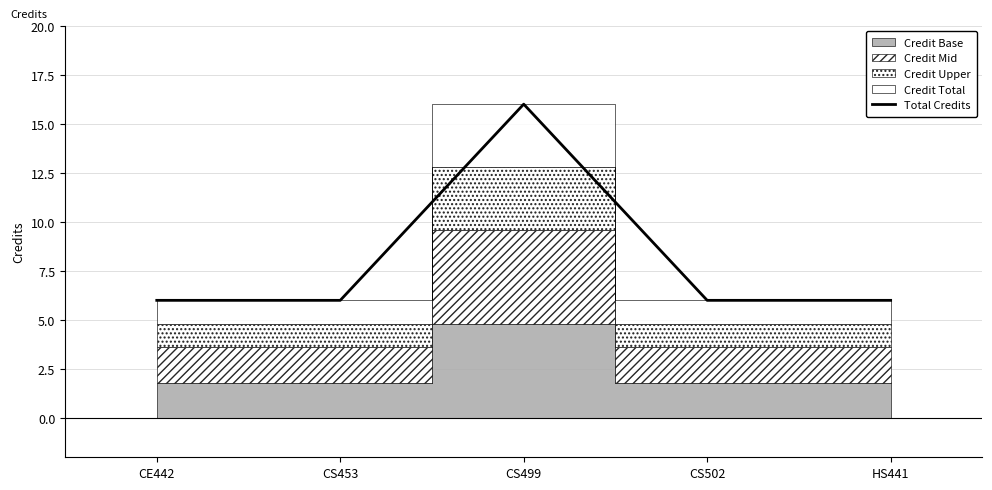

Between CS502 and CS499, which is larger?

CS499